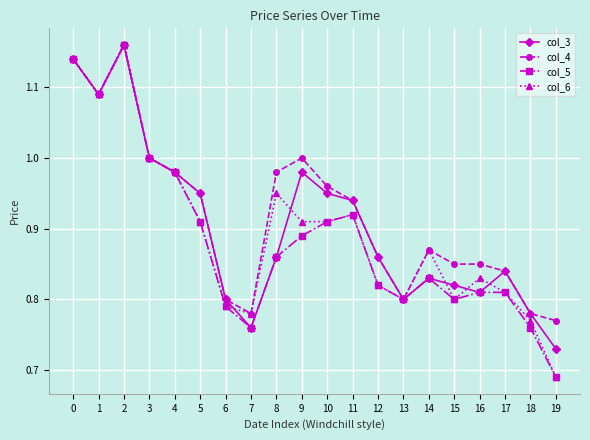

Is the value of col_4 at 11 greater than the value of col_3 at 16?

Yes